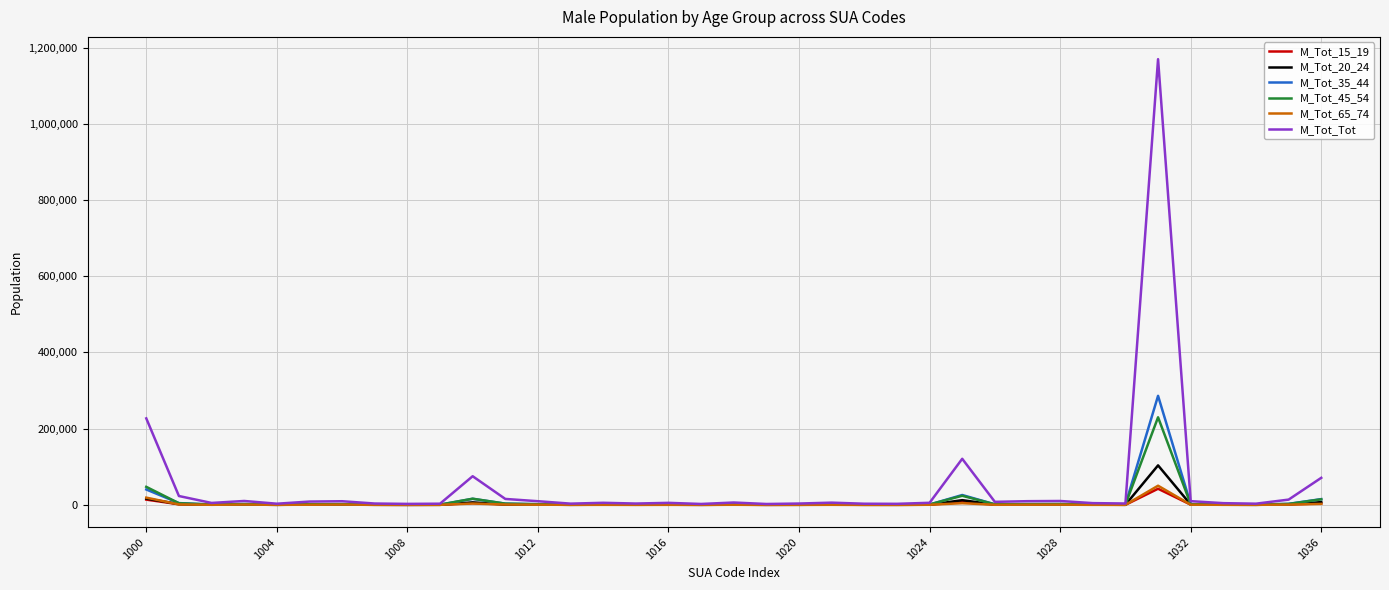

What is the greatest value displayed?

1169526